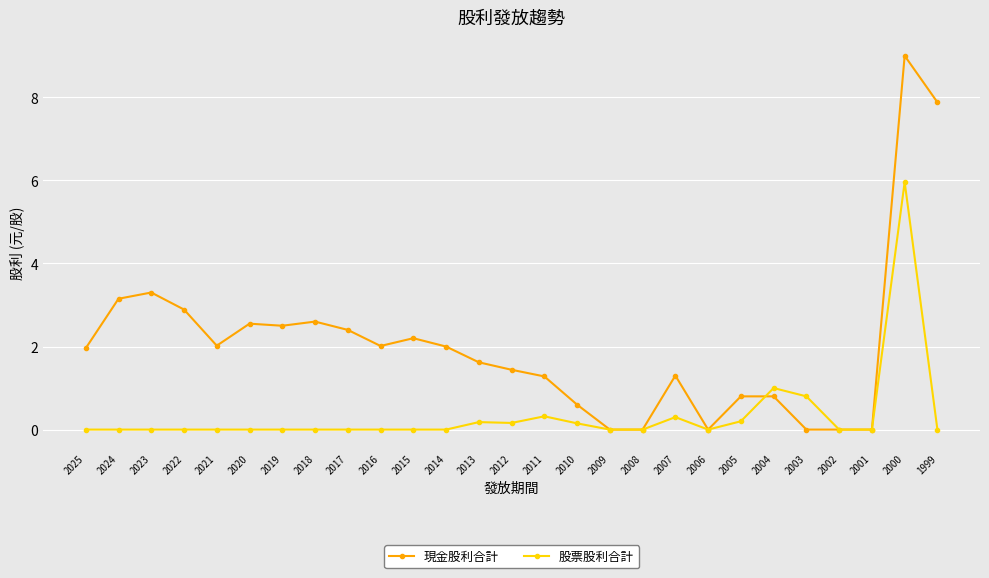

What is the difference between the highest and lowest values at 2021?

2.0